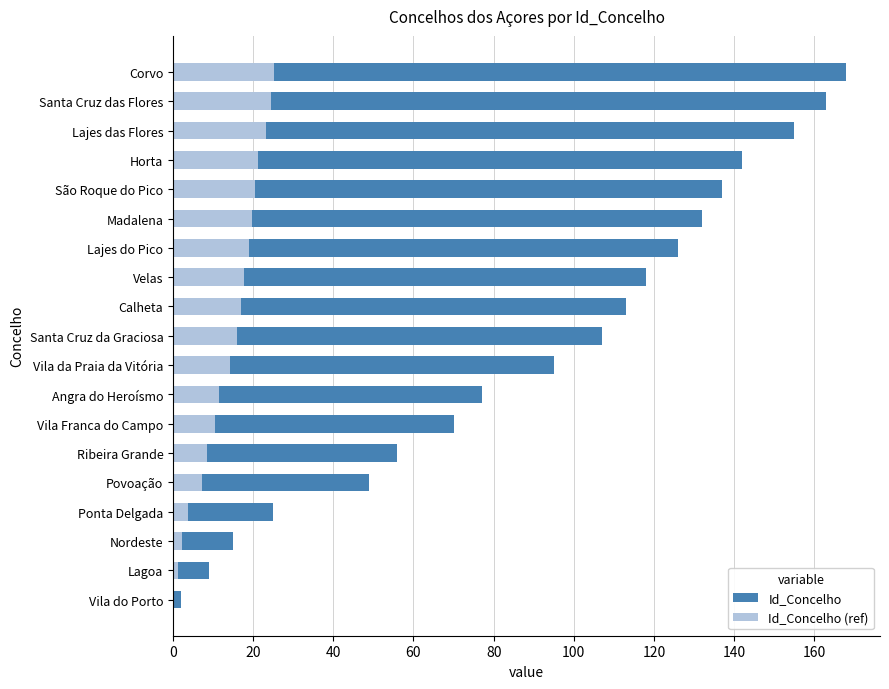

How many series are shown in this chart?

2